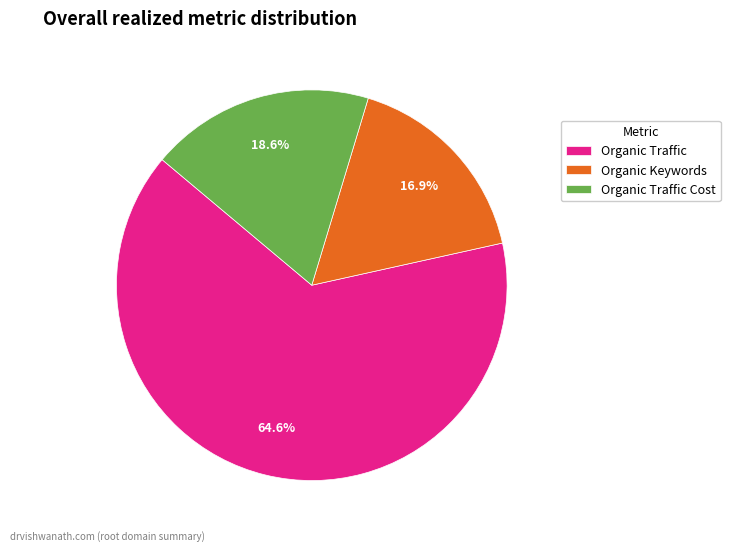

What is the smallest slice in the pie chart?

Organic Keywords